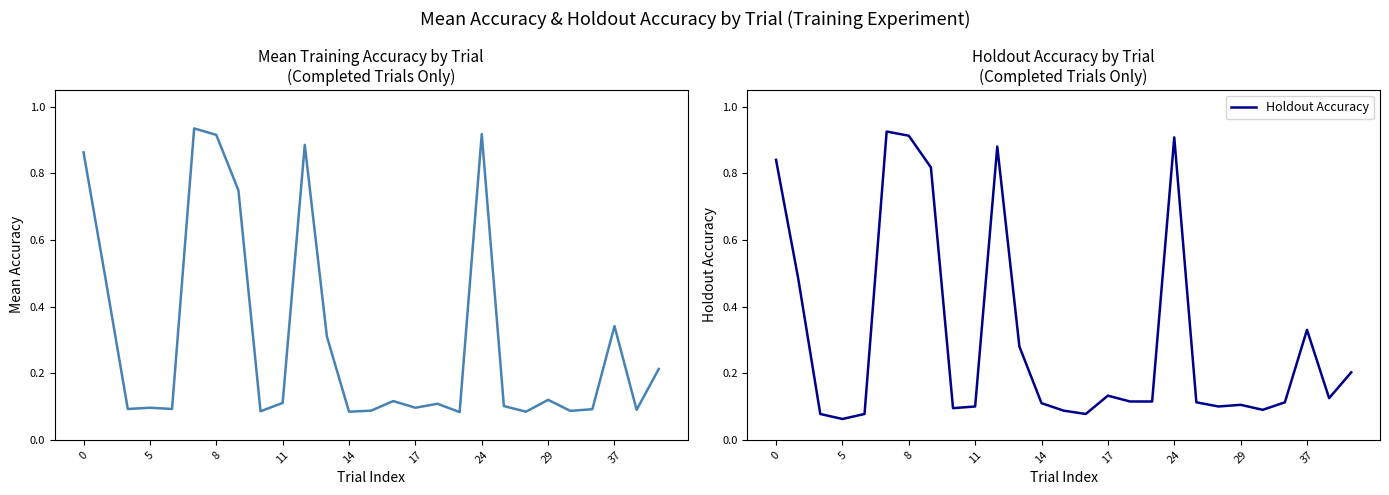

Is this an area chart (filled region under the line)?

No